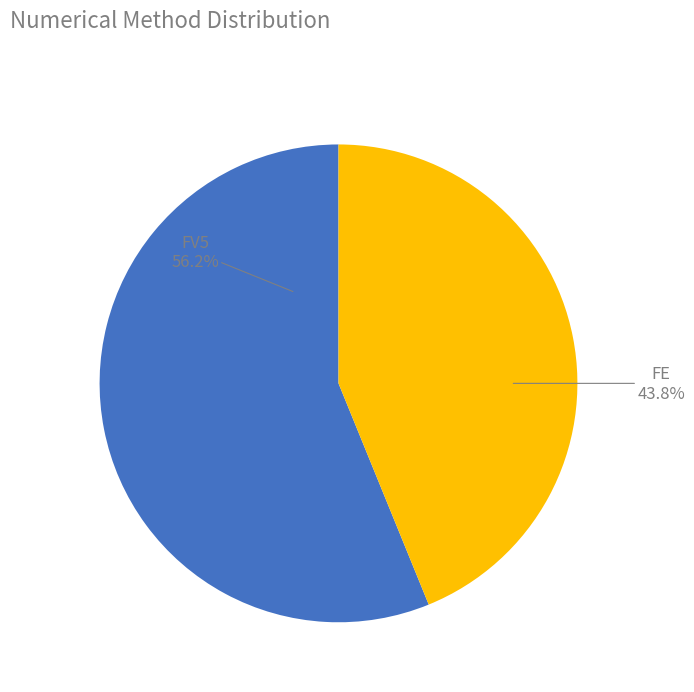

Does any single category account for the majority?

Yes